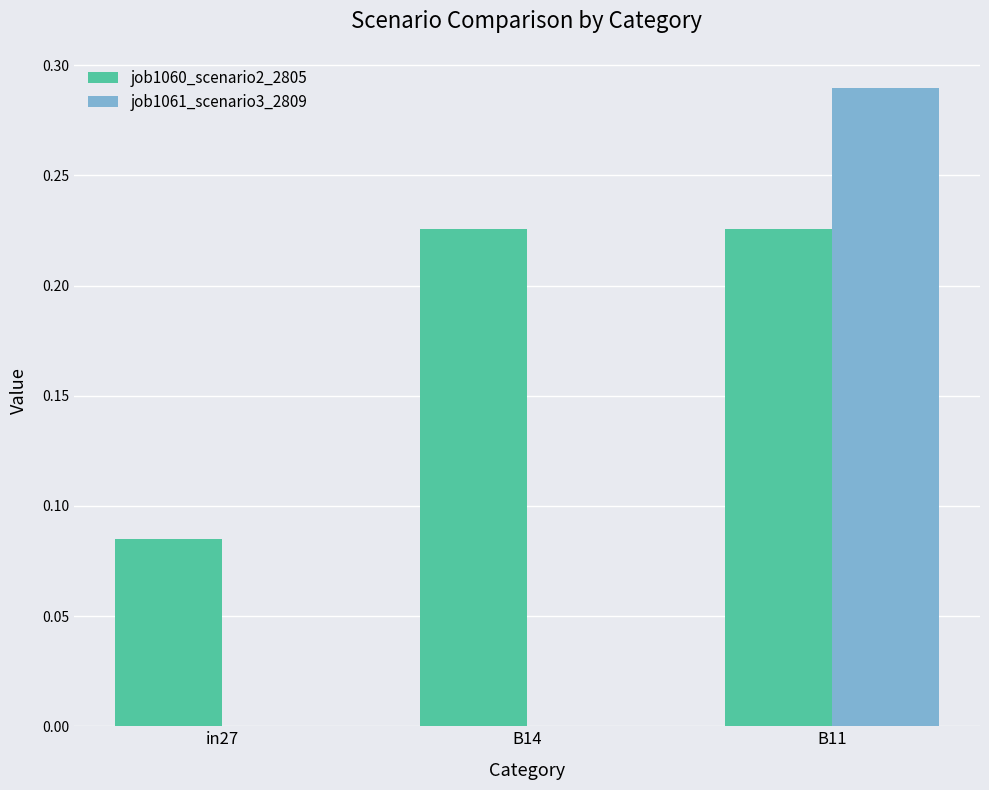

What is the sum of the job1060_scenario2_2805 values at B11 and B14?

0.5